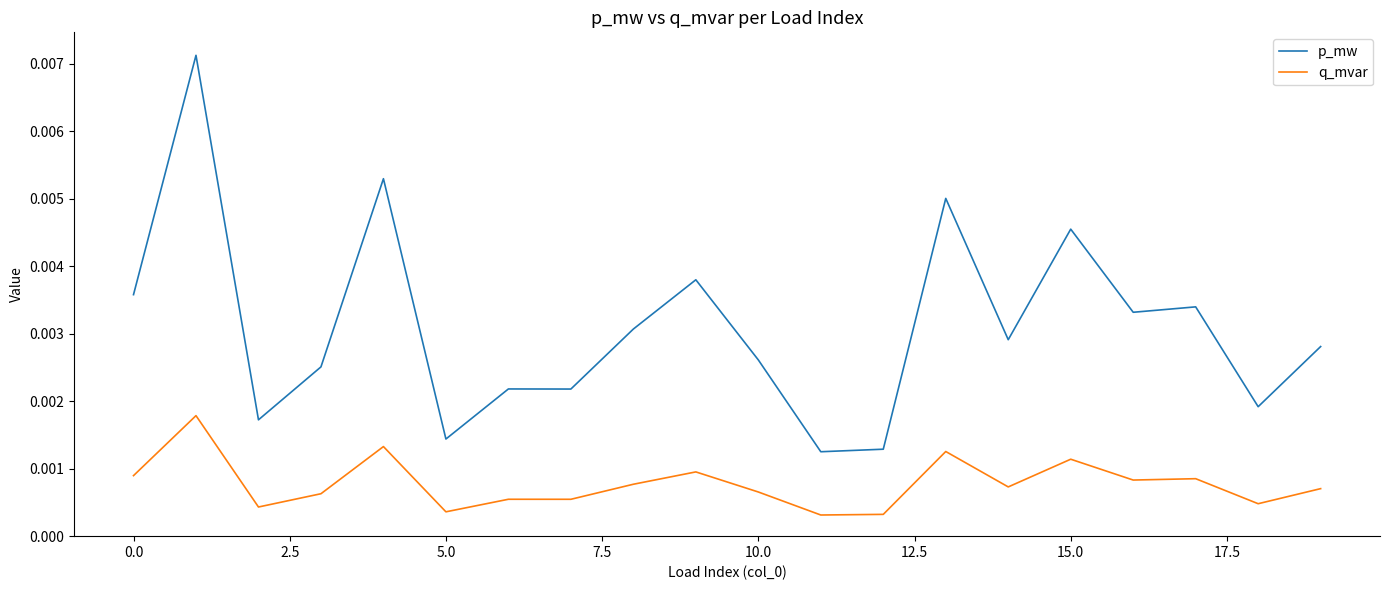

Which series has the largest range (max minus min)?

p_mw